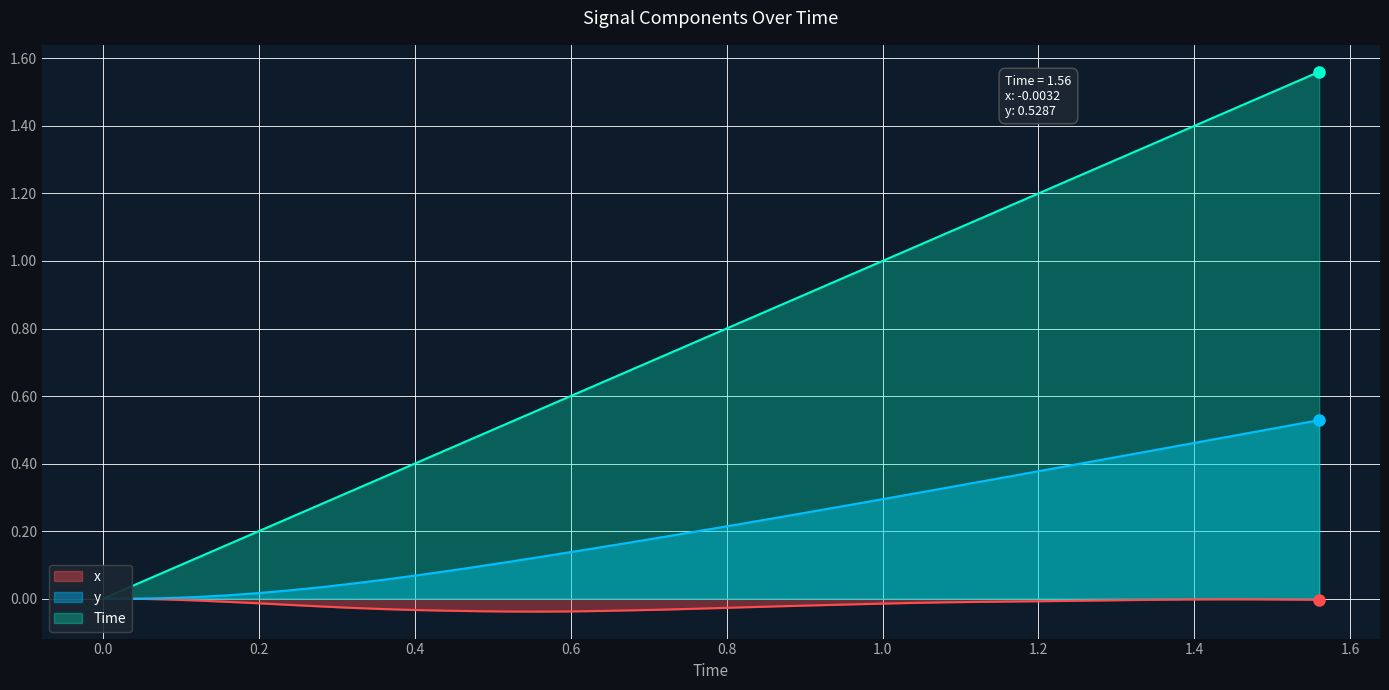

Which series has the largest range (max minus min)?

Time